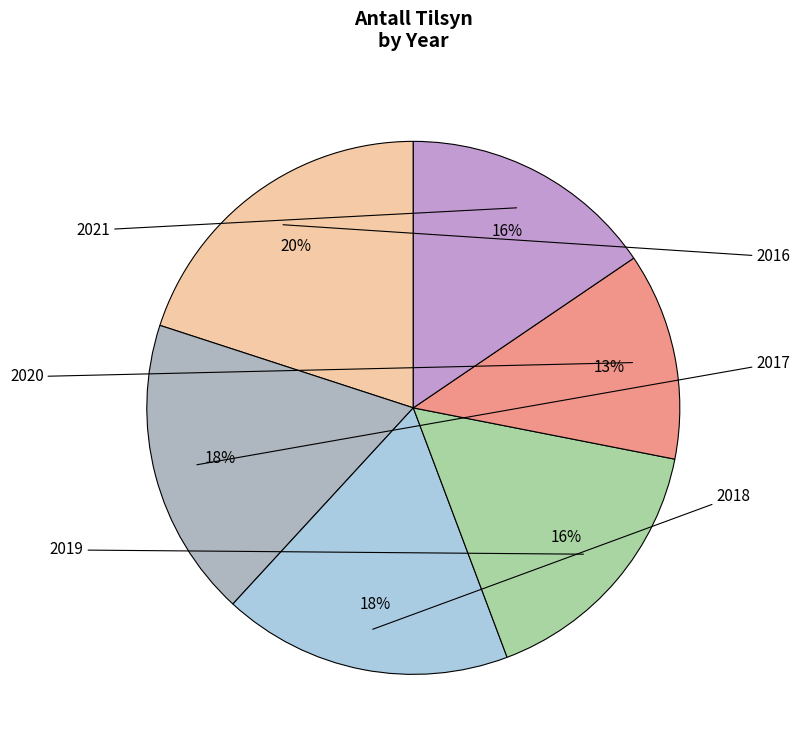

How many slices are in this pie chart?

6